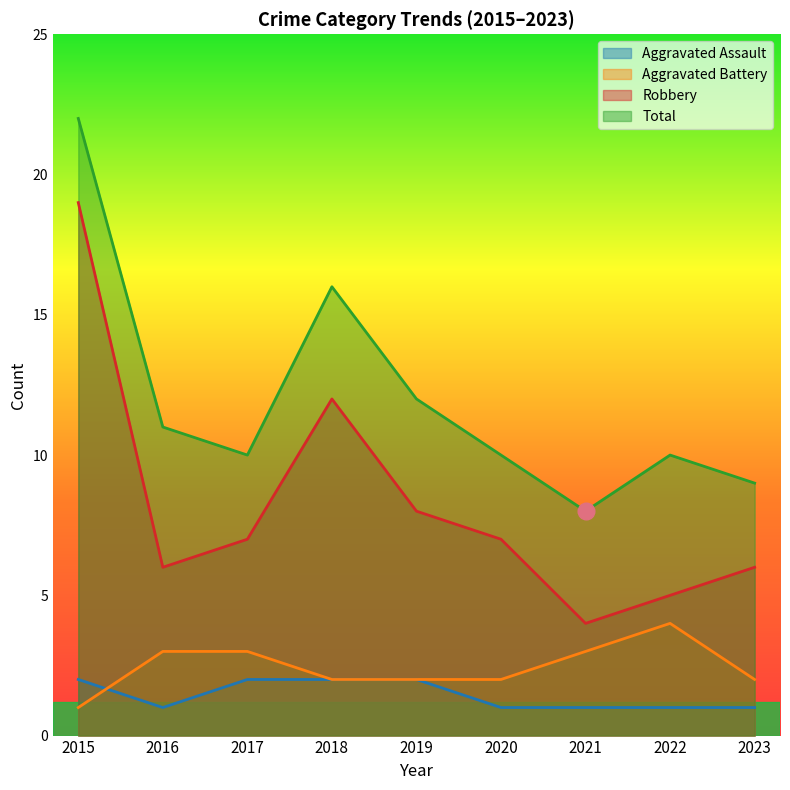

At which category is the sum across all series the highest?

2015